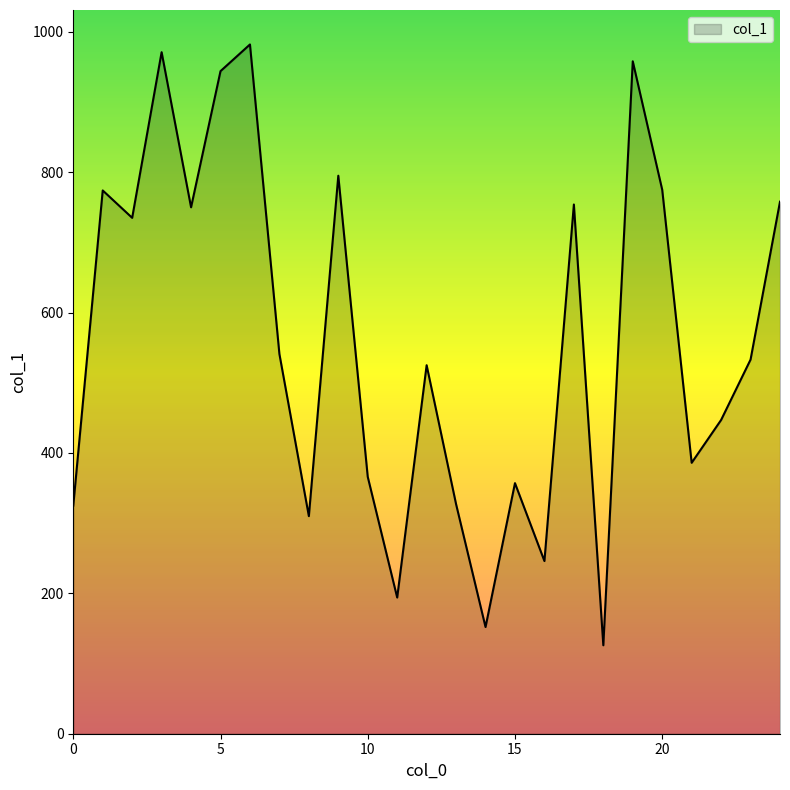

Count the number of data series in this chart.

1